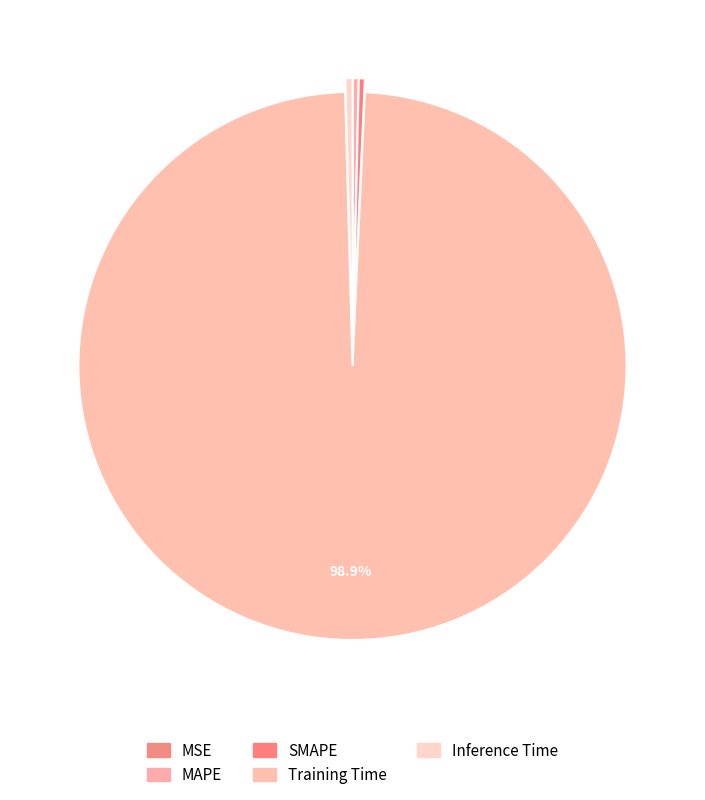

To the nearest percent, what is the average slice percentage?

20%